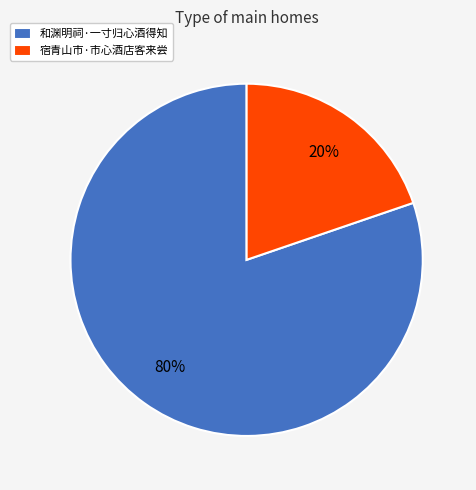

Rank the categories by value from highest to lowest.

和渊明祠·一寸归心酒得知, 宿青山市·市心酒店客来尝